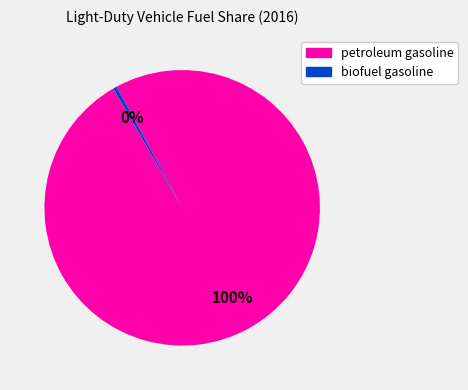

Which has a higher value, petroleum gasoline or biofuel gasoline?

petroleum gasoline